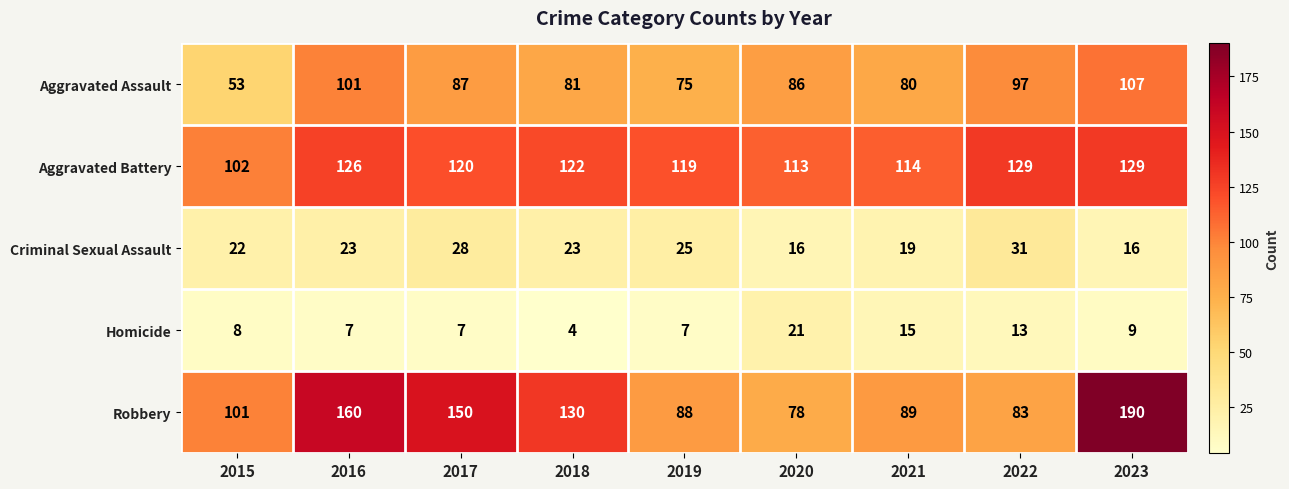

Between 2022 and 2023, which series saw the biggest shift?

Robbery